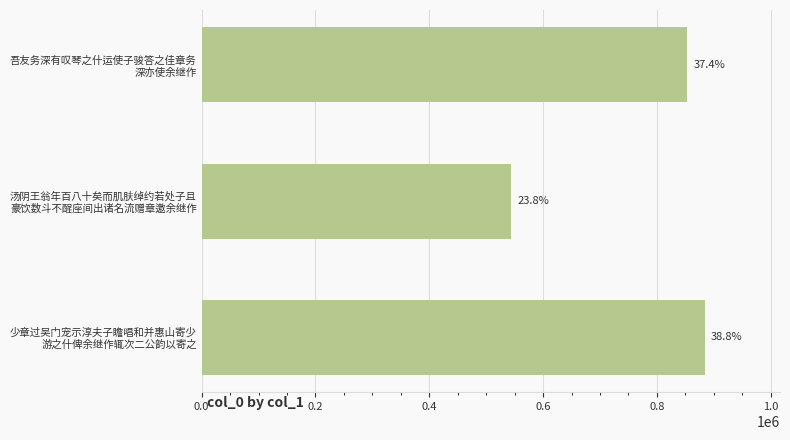

Does the chart contain any negative values?

No